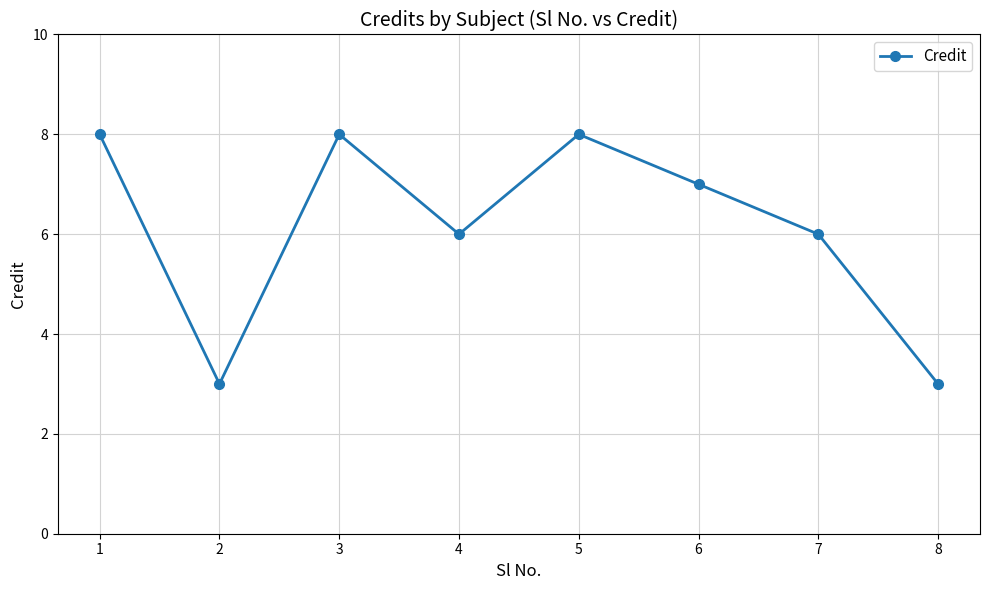

How many values are below 7?

4